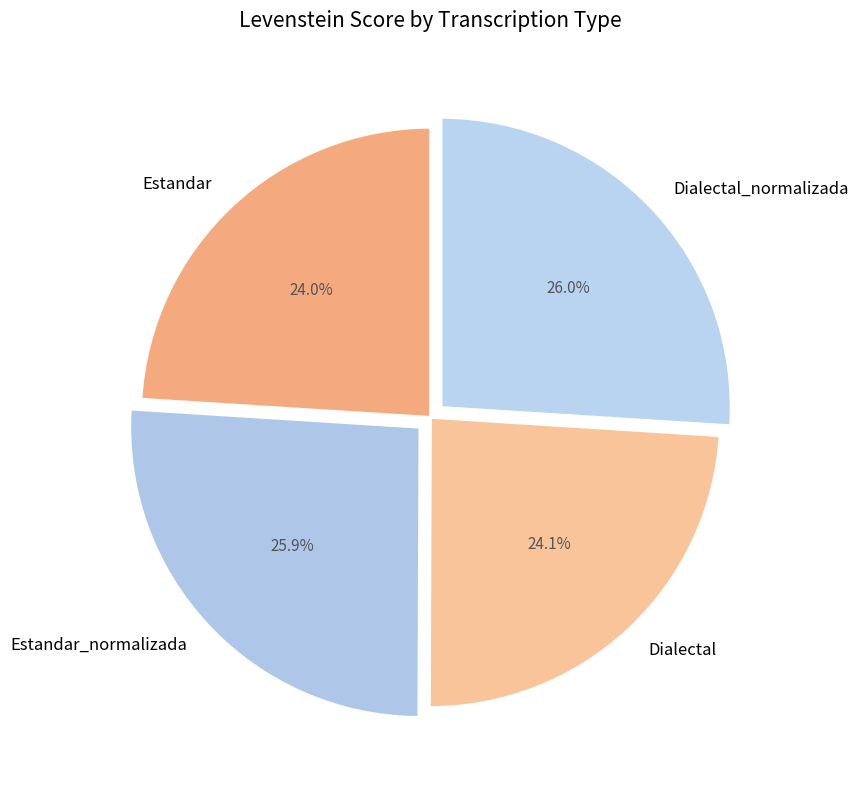

Does Estandar represent more than half of the total?

No